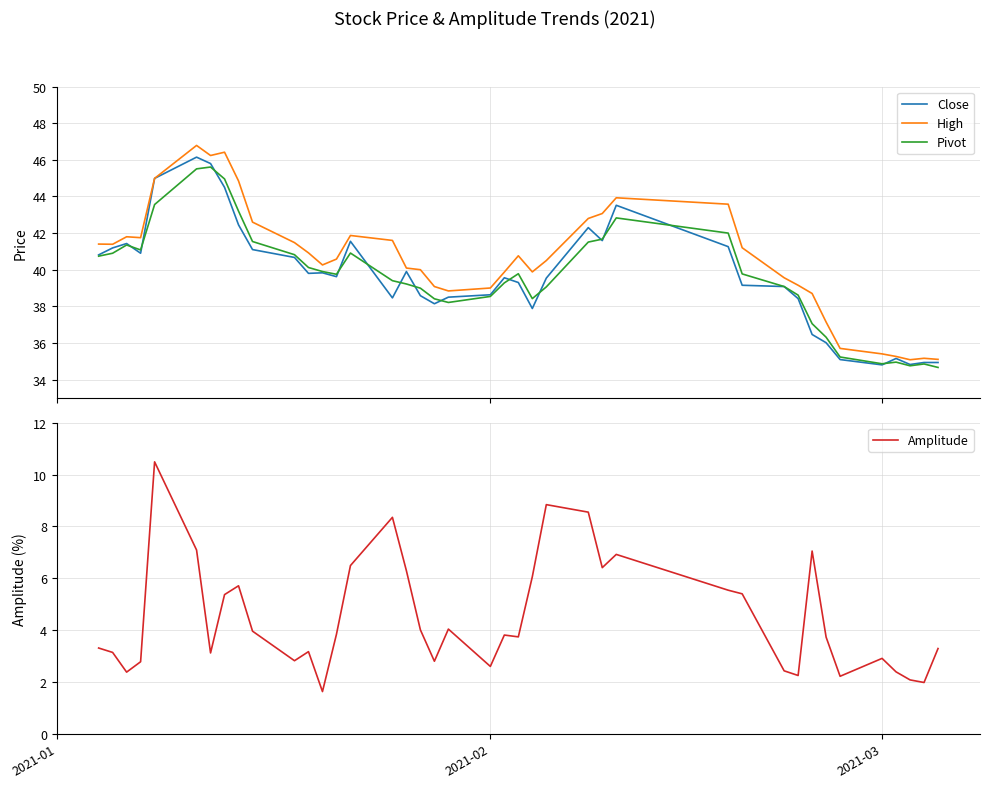

At how many categories does at least one series exceed 6?

40